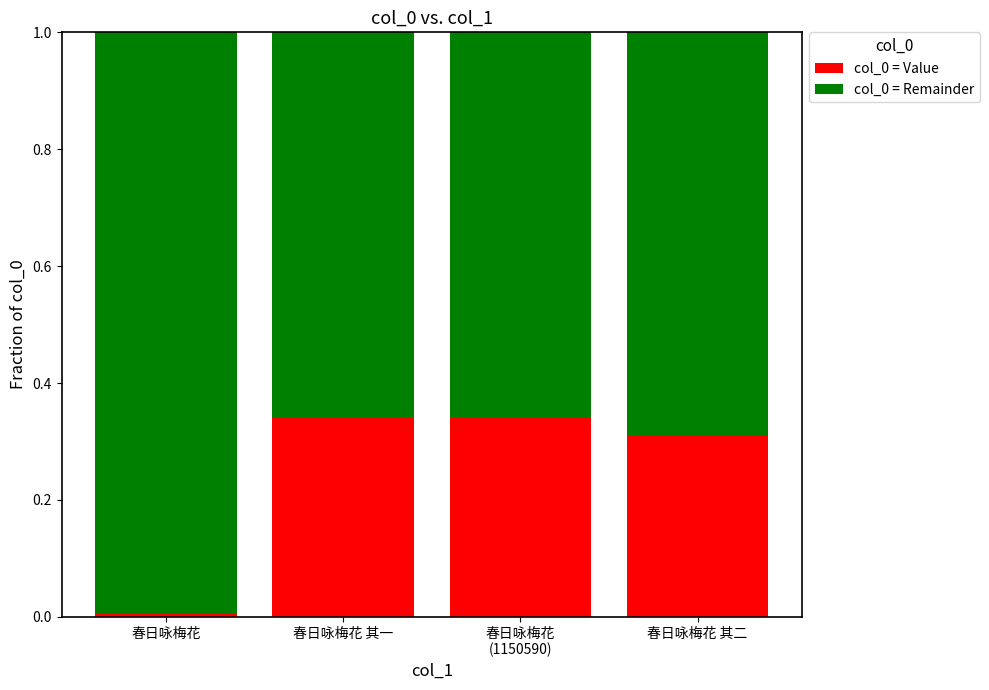

What is the sum of all col_0 = Value values?

1.0